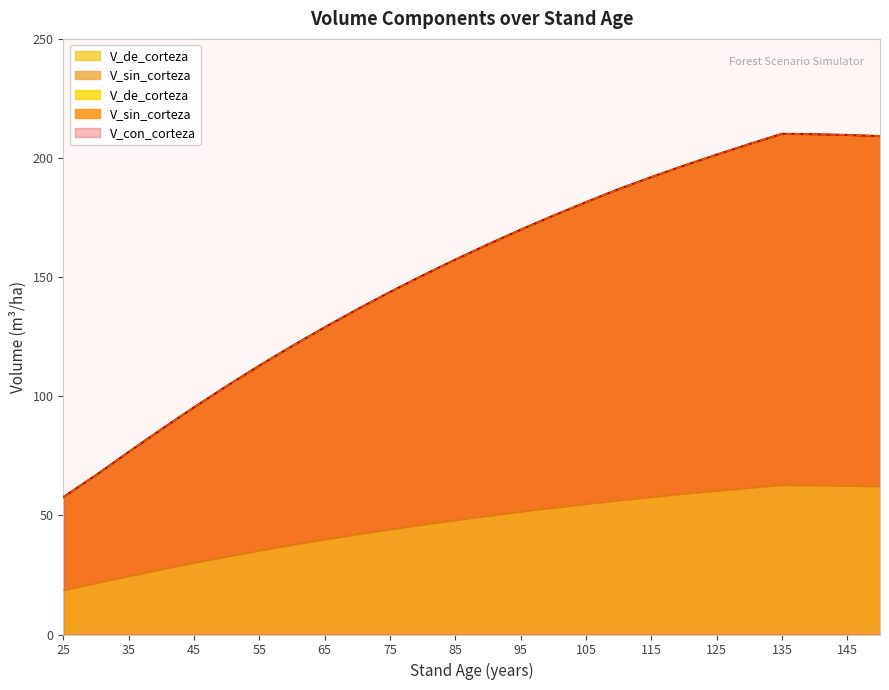

What is the value of the V_con_corteza point at the 21st from the left?

201.4